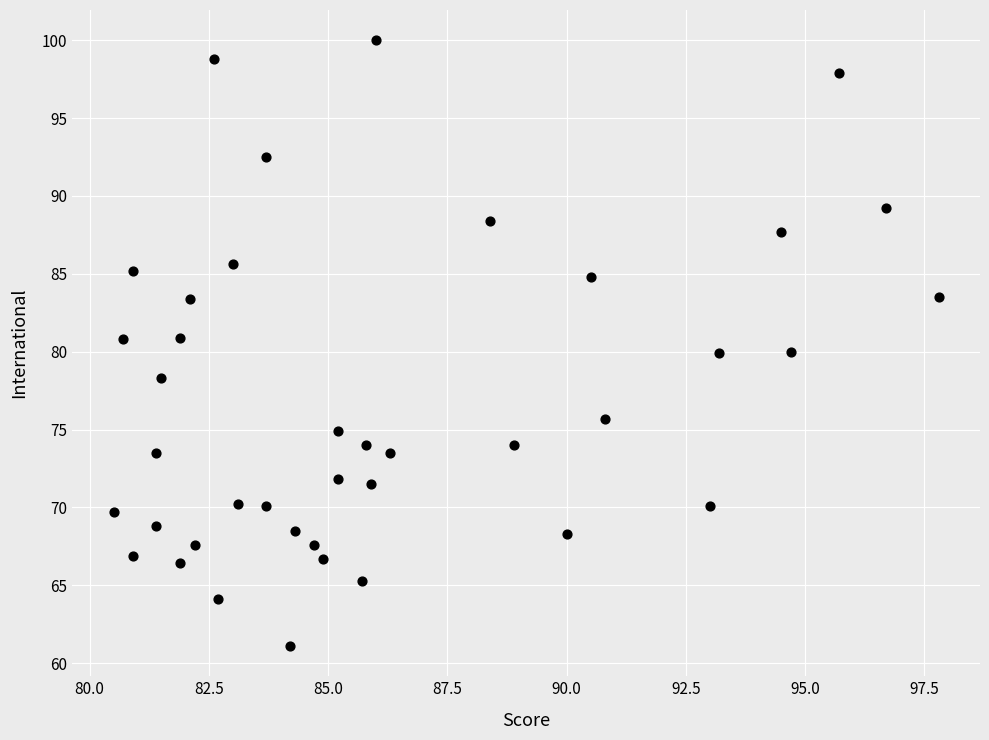

What is the range of X values (max minus min)?

17.3